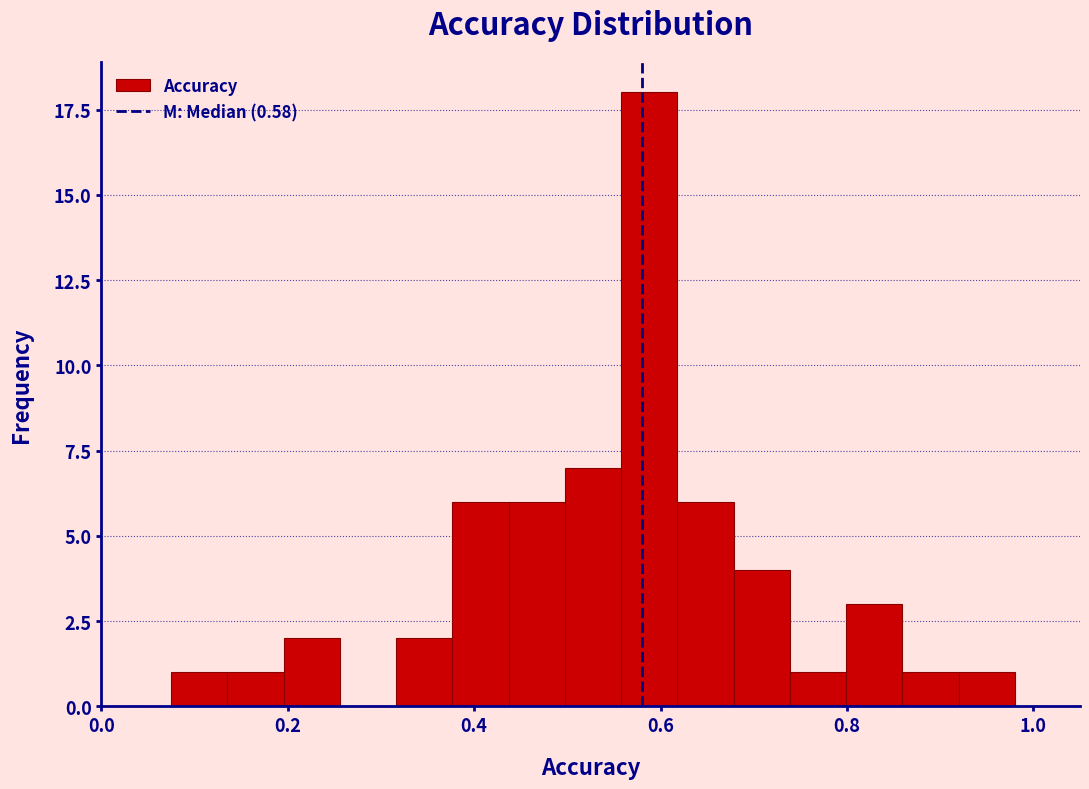

Read against the x-axis, roughly where is the centre of the tallest bar?

0.58